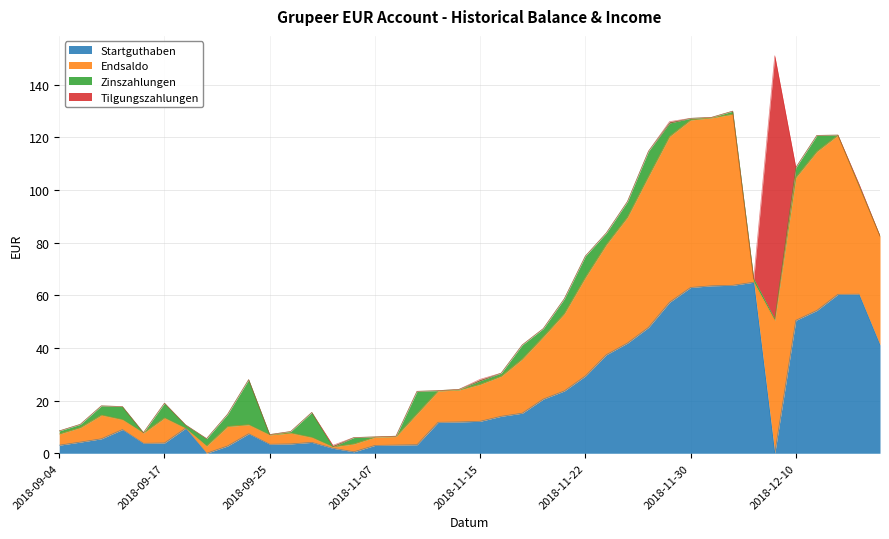

What is the spread (max minus min) of values at 2018-09-10?

9.0